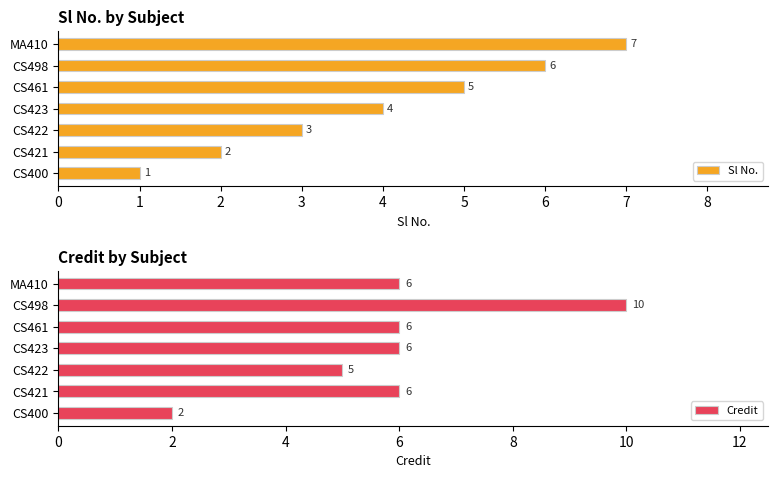

The value of Credit at CS498 is 3. True or false?

False